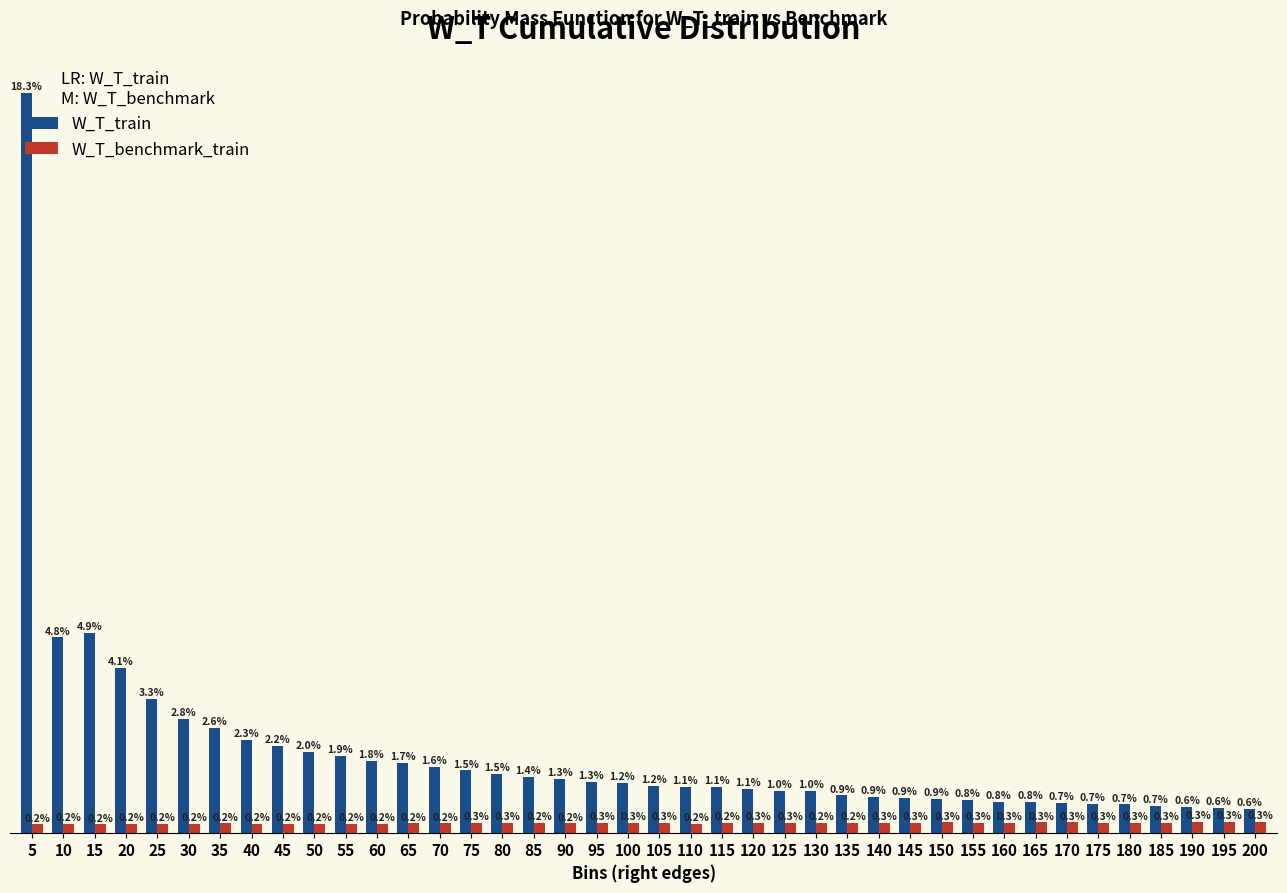

Does the chart contain any negative values?

No